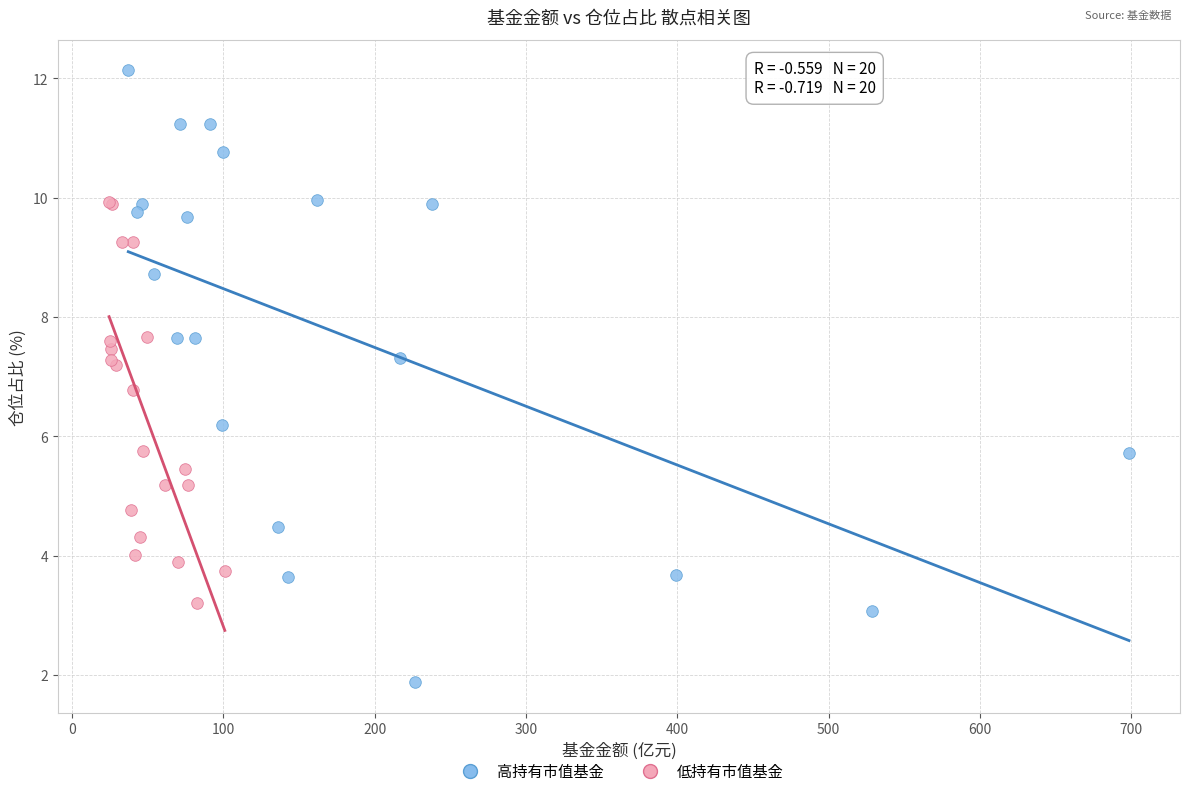

Which series has the widest spread of Y values?

高持有市值基金